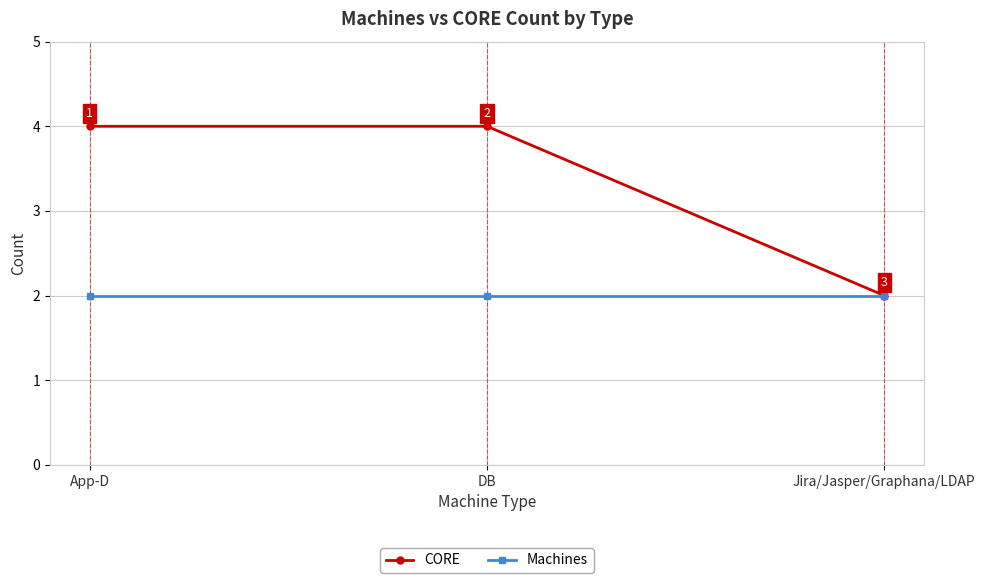

Read the CORE value at Jira/Jasper/Graphana/LDAP.

2